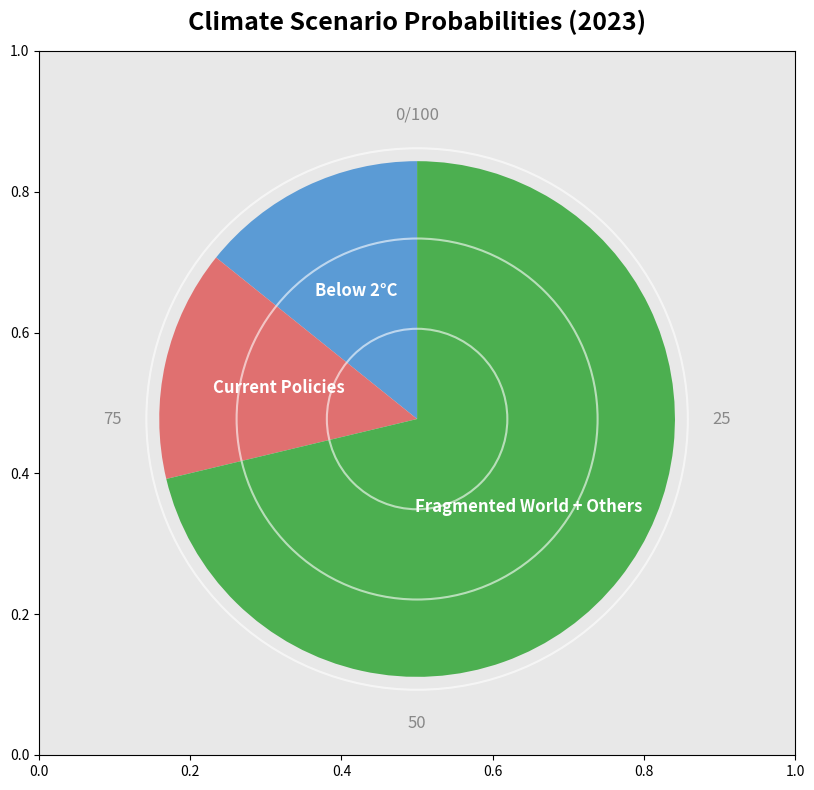

Is there any slice that represents more than half of the pie?

Yes